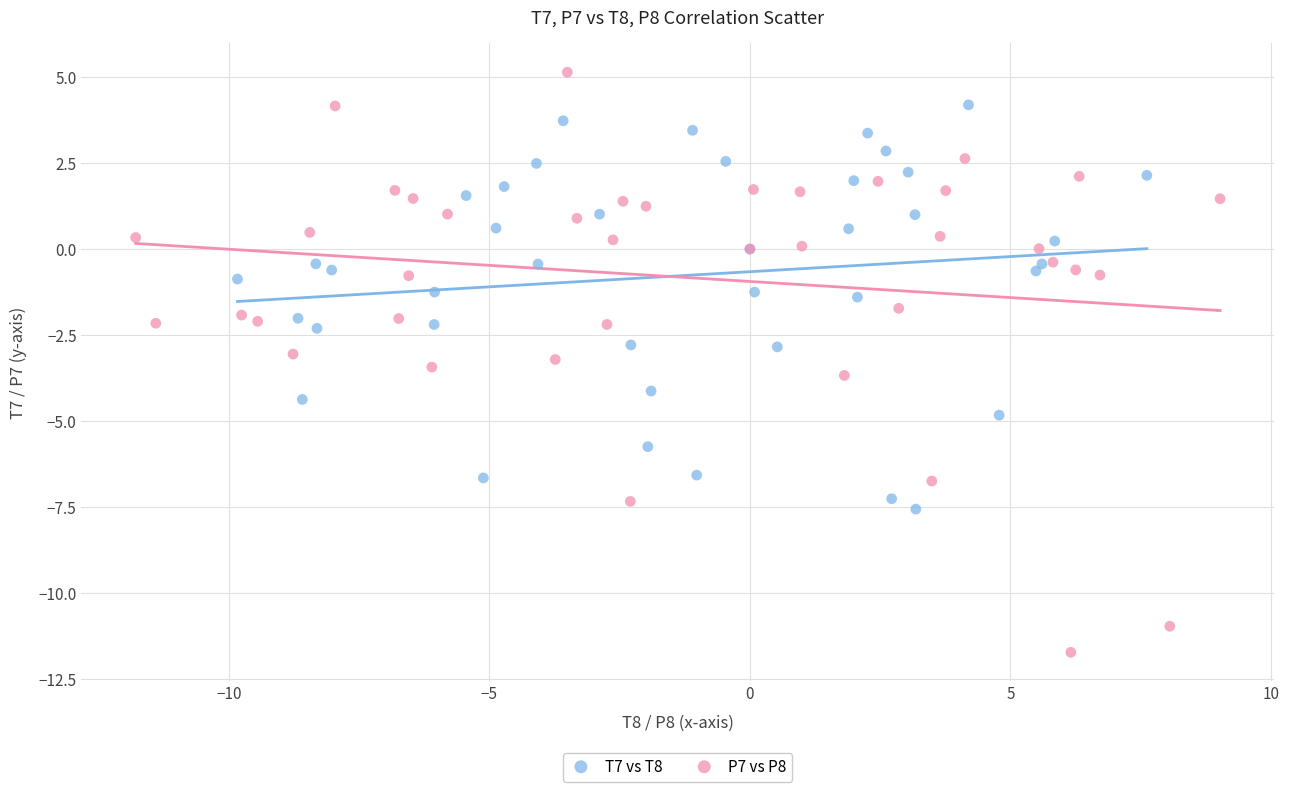

Which series reaches the maximum Y coordinate?

P7 vs P8